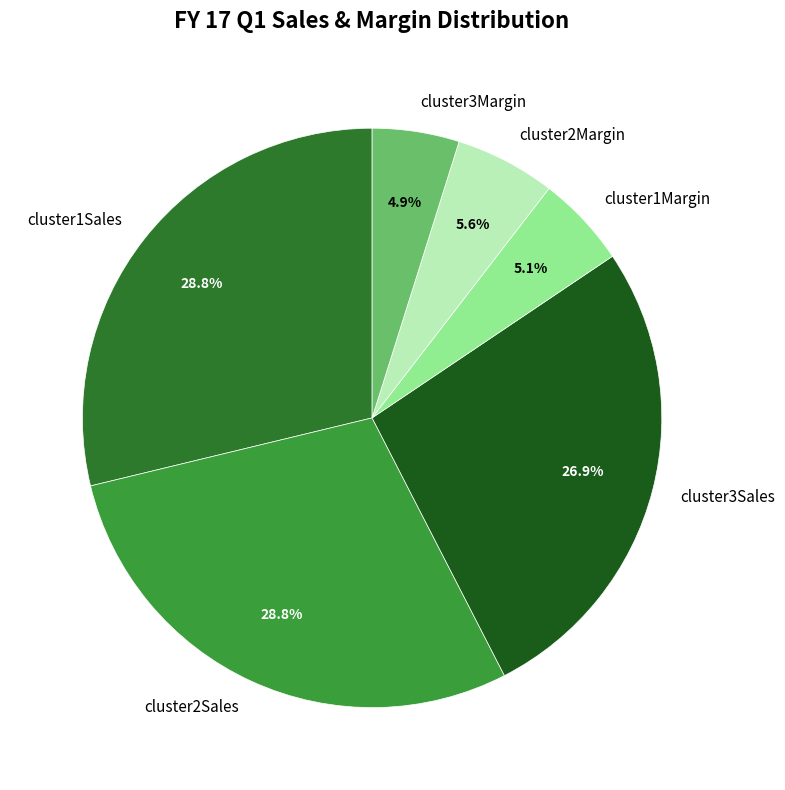

Between cluster2Sales and cluster3Sales, which is larger?

cluster2Sales